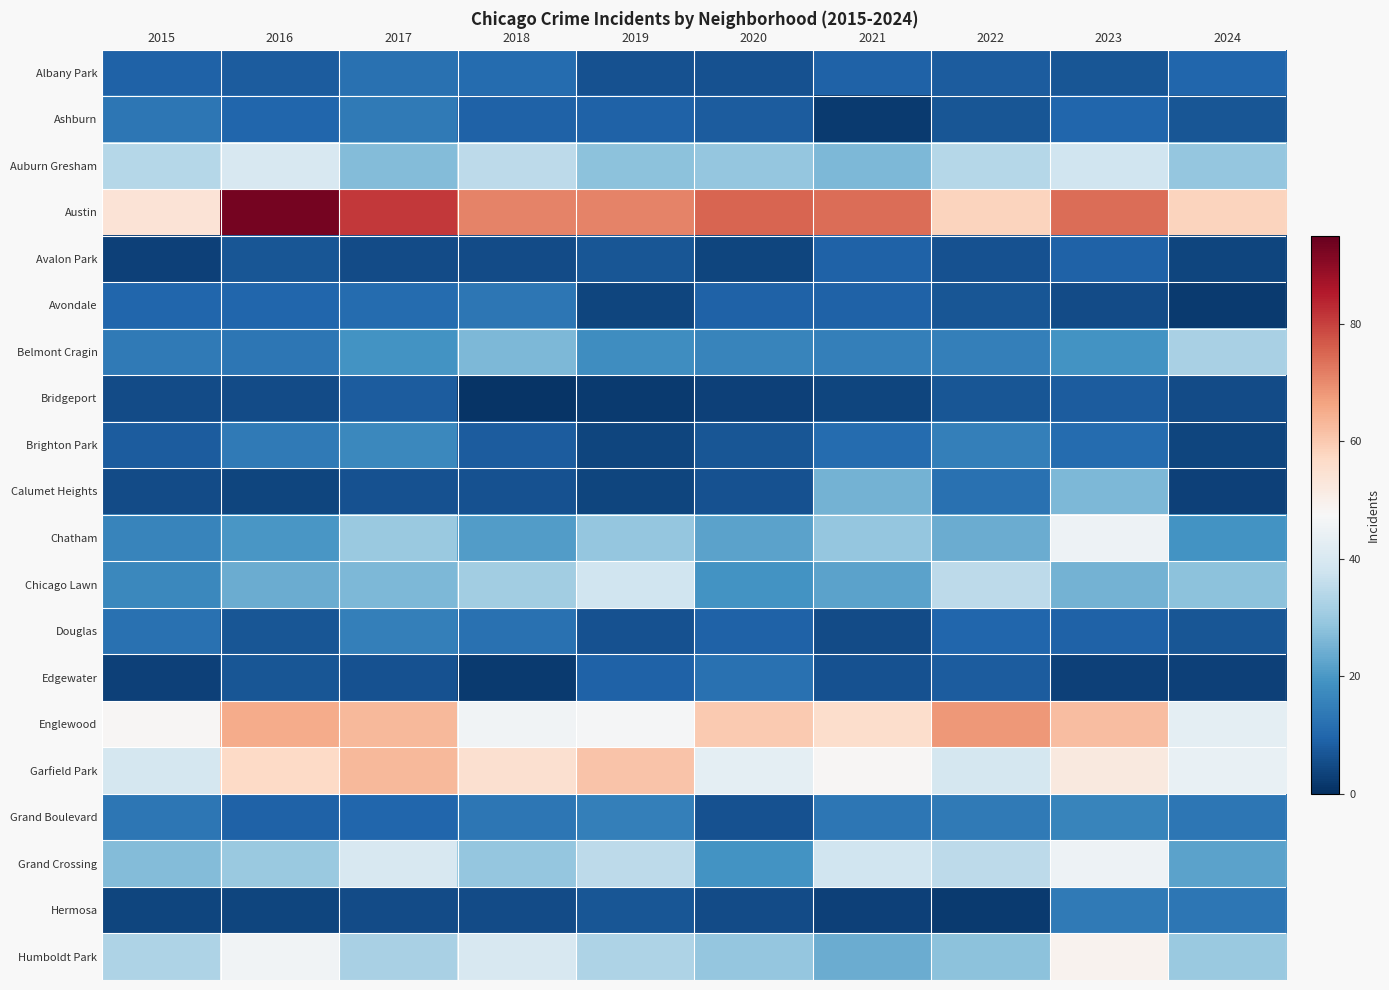

Which series has the largest total across all categories?

Austin